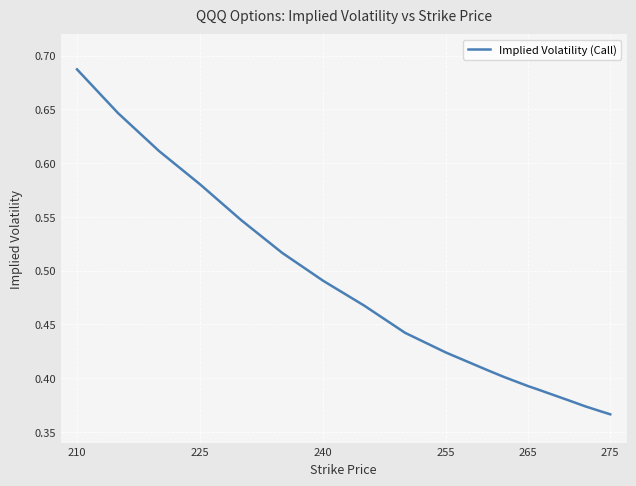

What is the difference between the maximum and minimum values?

0.3